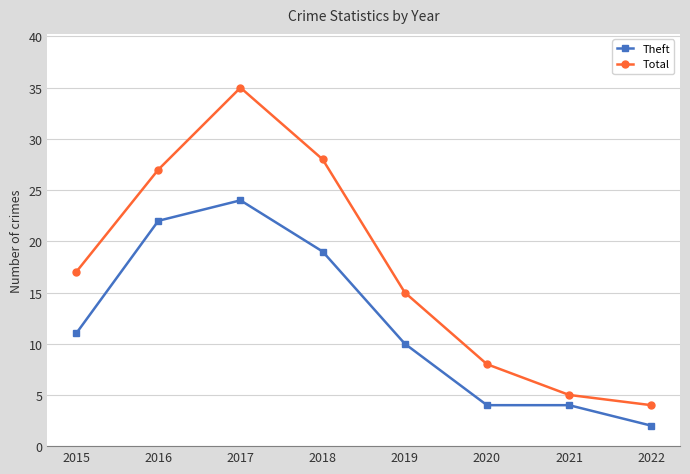

What is the sum of the Total values at 2015 and 2016?

44